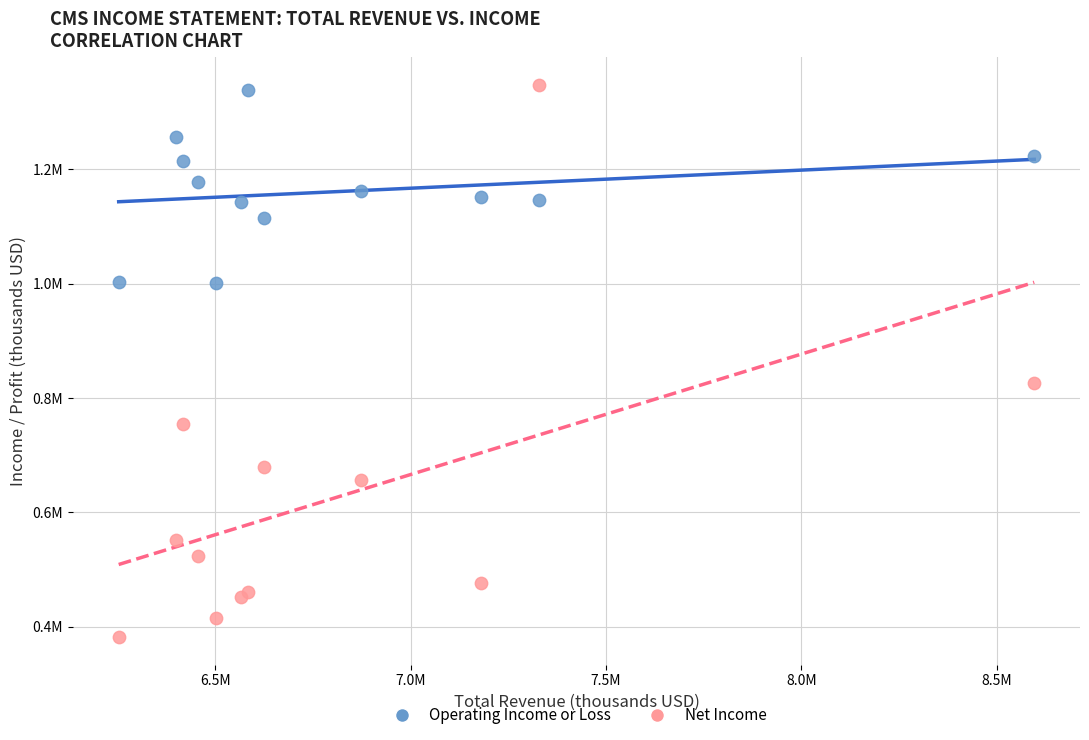

Which series has the largest Y range (max minus min)?

Net Income